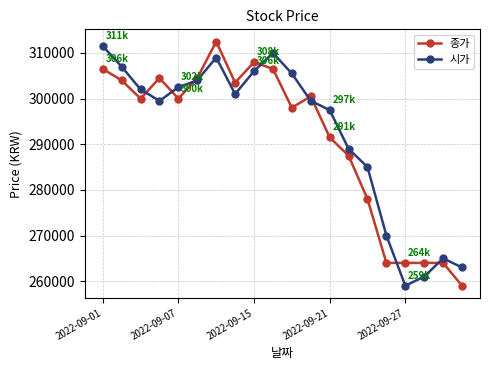

What is the difference between the second highest and minimum values in the 시가 series?

51000